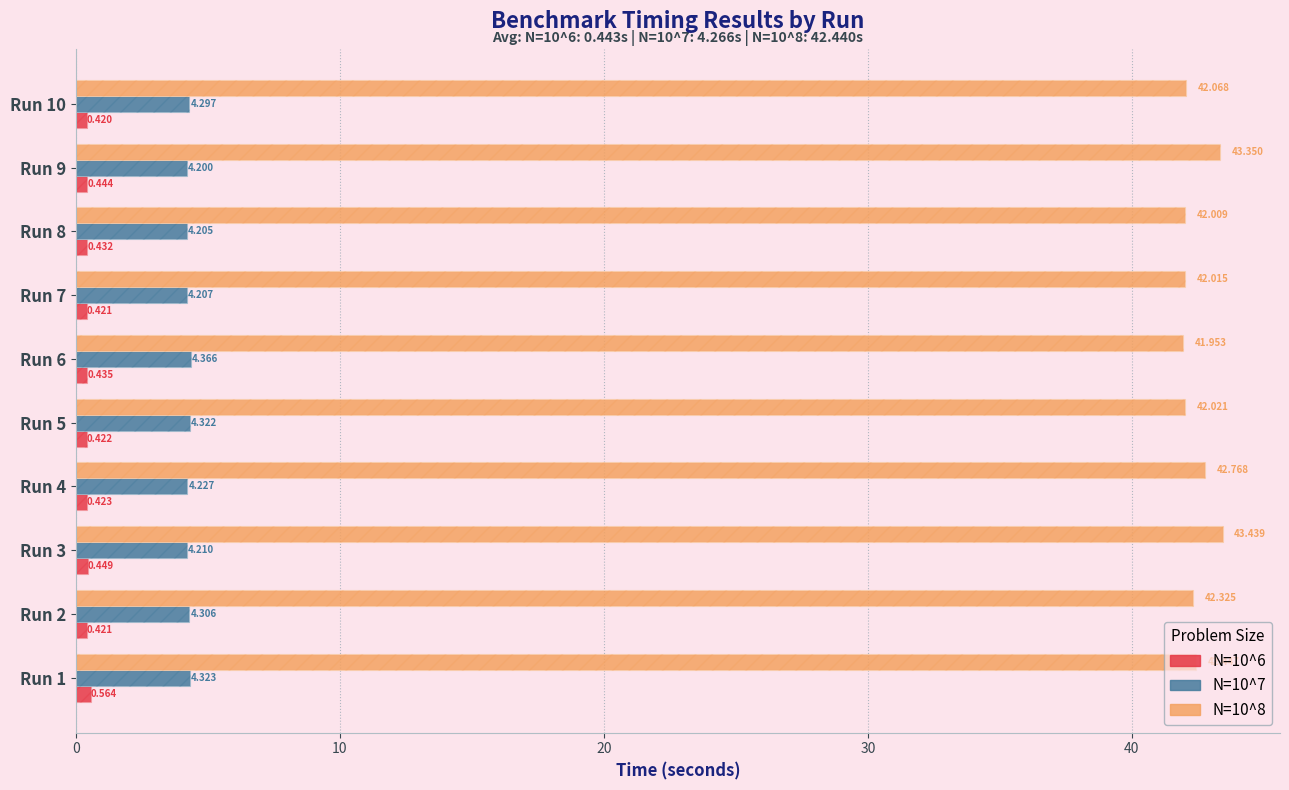

What are all the series names shown in the legend?

N=10^6, N=10^7, N=10^8